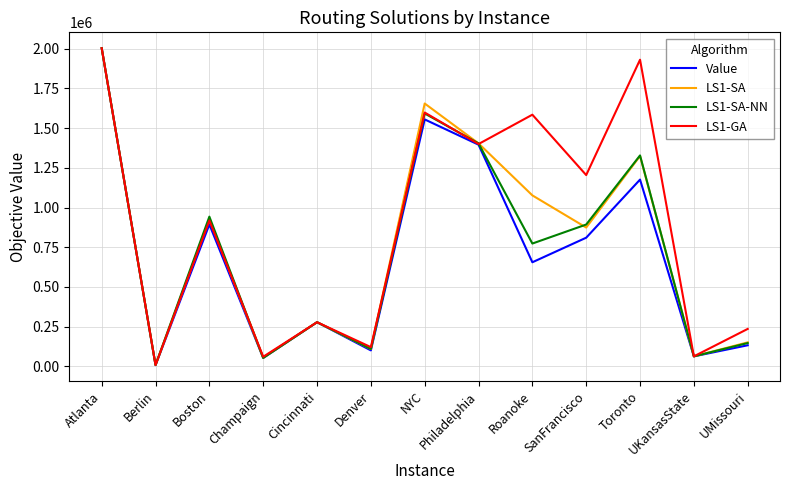

How many values in the Value series are below 655454?

6